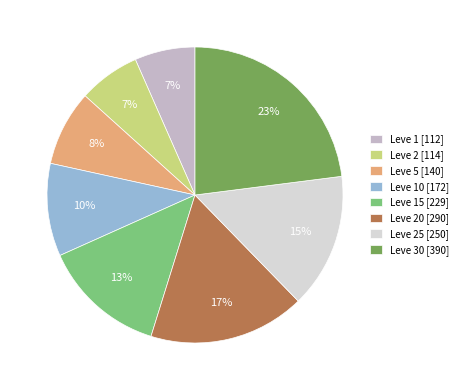

To the nearest percent, what is the difference between the largest and smallest slice percentages?

16%